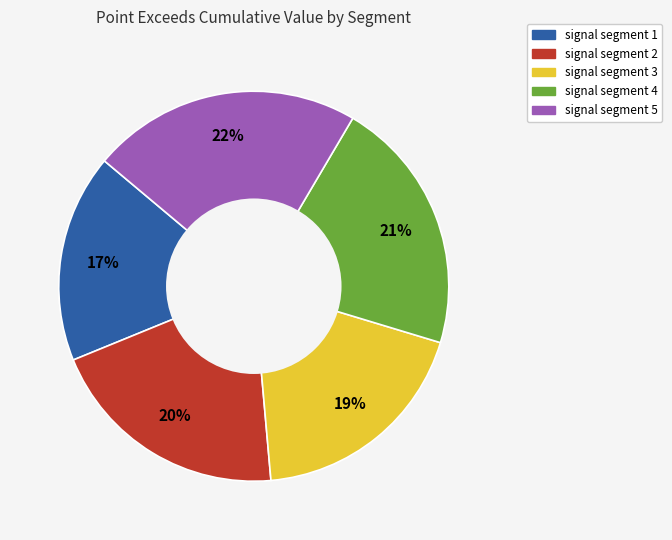

What is the smallest slice in the pie chart?

signal segment 1